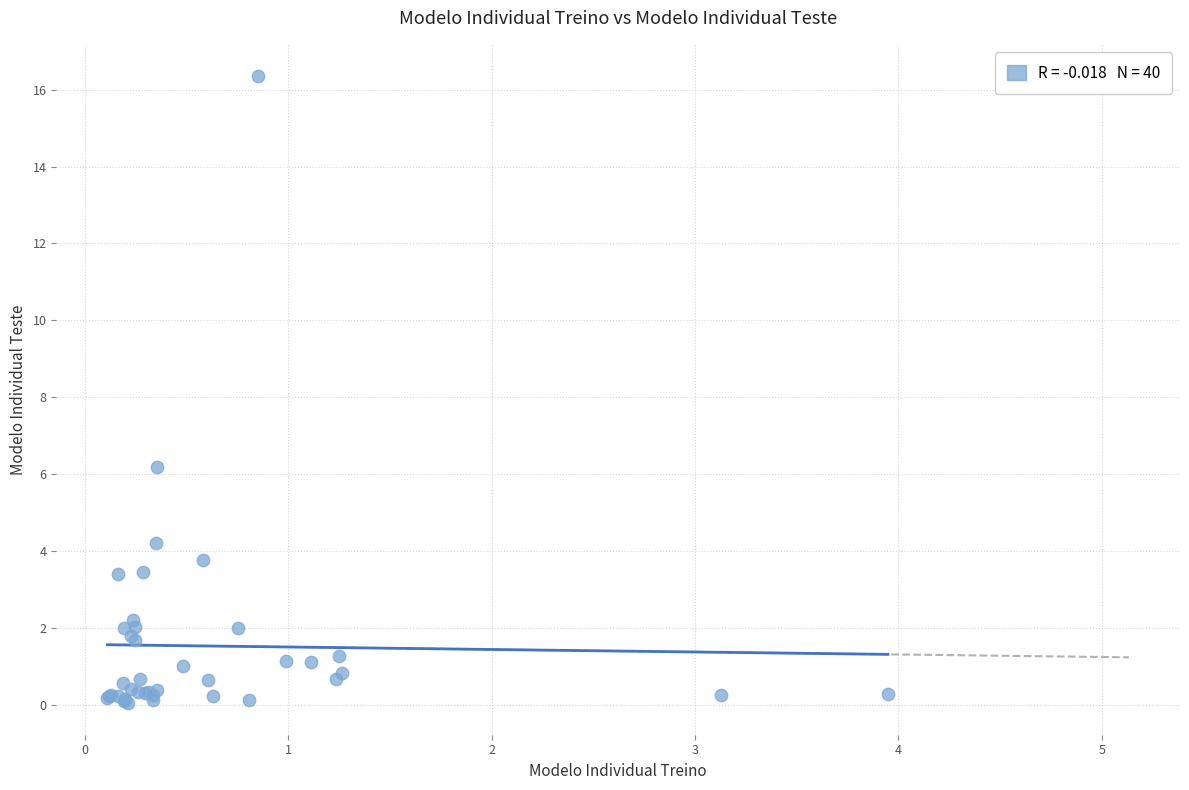

What Y value in the scatter plot is closest to 8?

6.2